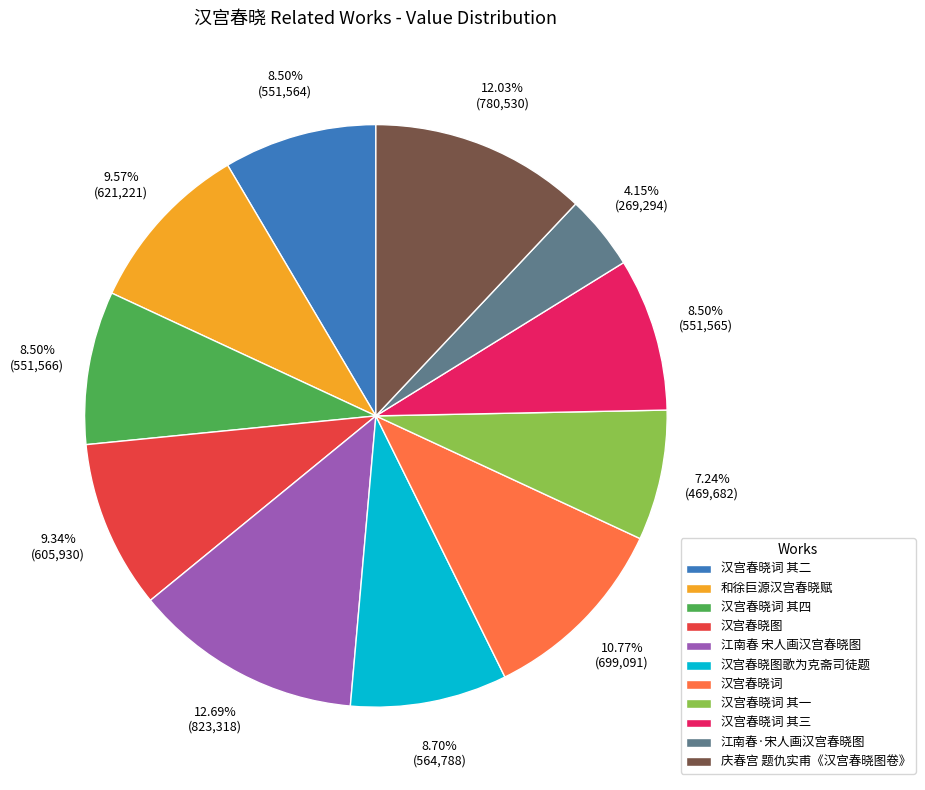

What percentage is the 汉宫春晓图歌为克斋司徒题 slice, to the nearest percent?

9%